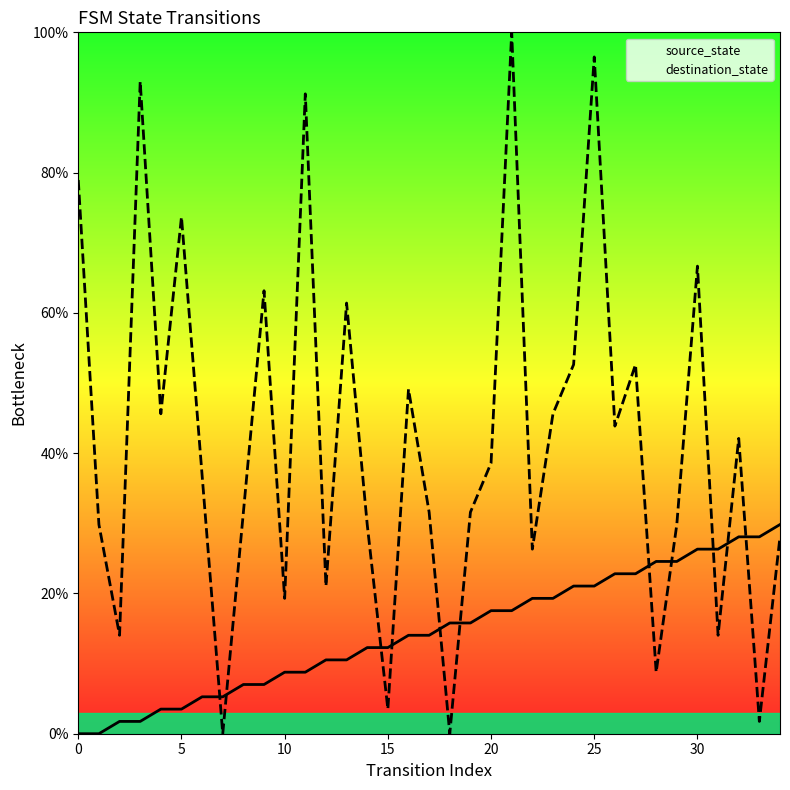

Reading left to right, extract all data points from this chart.

source_state: 0.0	0.0	1.8	1.8	3.5	3.5	5.3	5.3	7.0	7.0	8.8	8.8	10.5	10.5	12.3	12.3	14.0	14.0	15.8	15.8	17.5	17.5	19.3	19.3	21.1	21.1	22.8	22.8	24.6	24.6	26.3	26.3	28.1	28.1	29.8
destination_state: 78.9	29.8	14.0	93.0	45.6	73.7	36.8	0.0	31.6	63.2	19.3	91.2	21.1	61.4	29.8	3.5	49.1	31.6	0.0	31.6	38.6	100.0	26.3	45.6	52.6	96.5	43.9	52.6	8.8	29.8	66.7	14.0	42.1	1.8	28.1